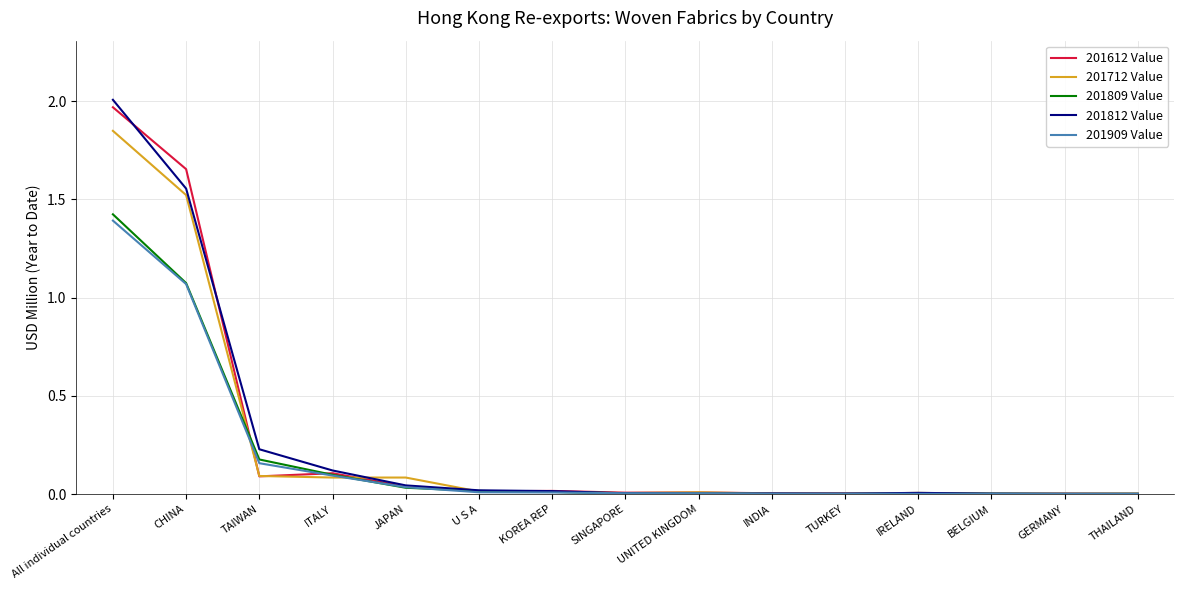

The 201612 Value series shows 0.2 at TAIWAN. True or false?

False